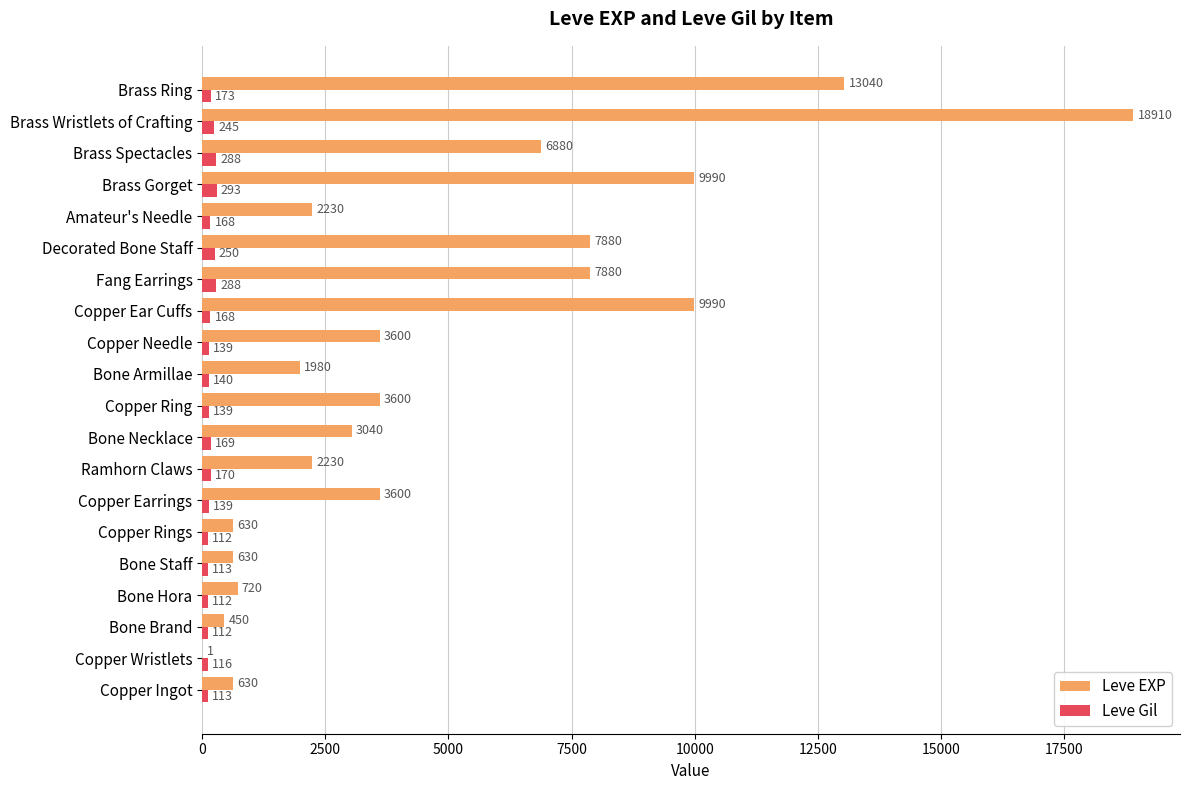

What is the sum of the Leve EXP values at Bone Hora and Copper Earrings?

4320